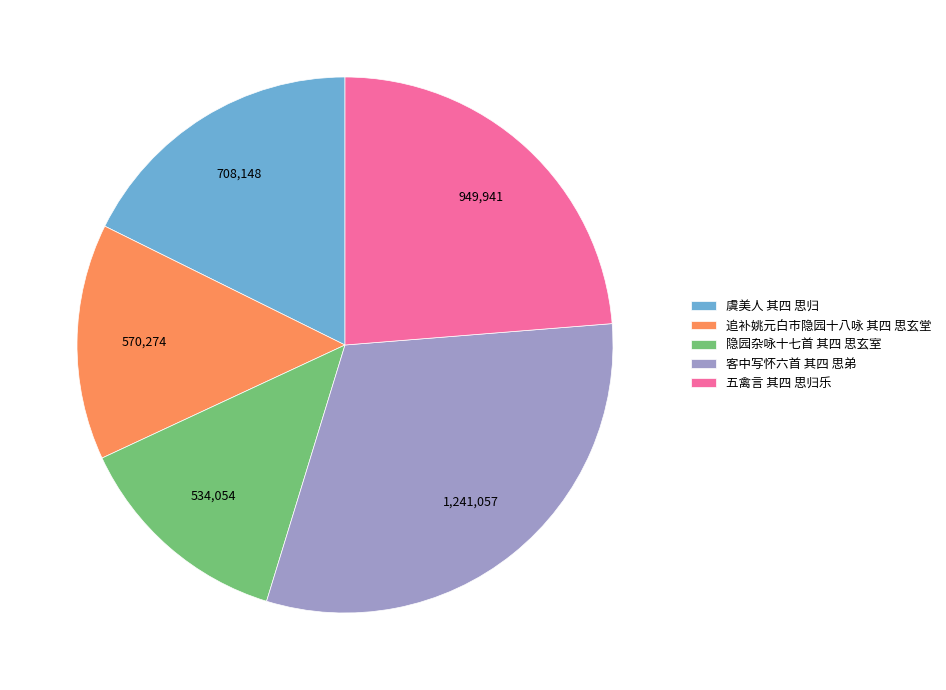

How many segments does this pie chart have?

5